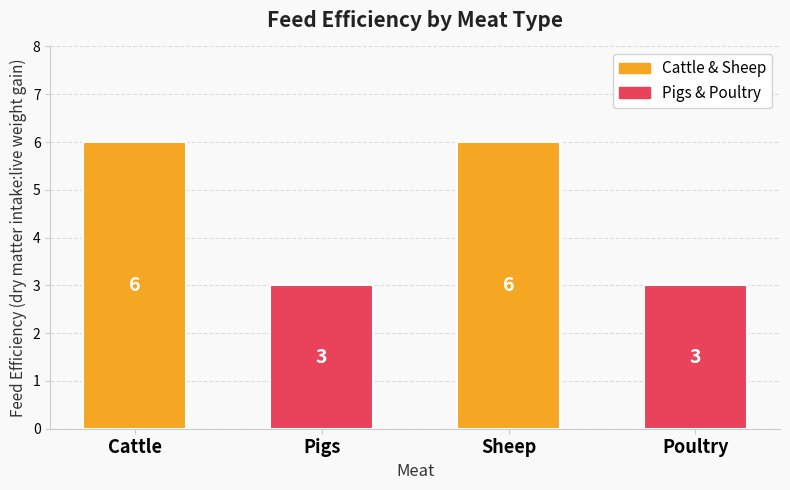

Read the value at Poultry.

3